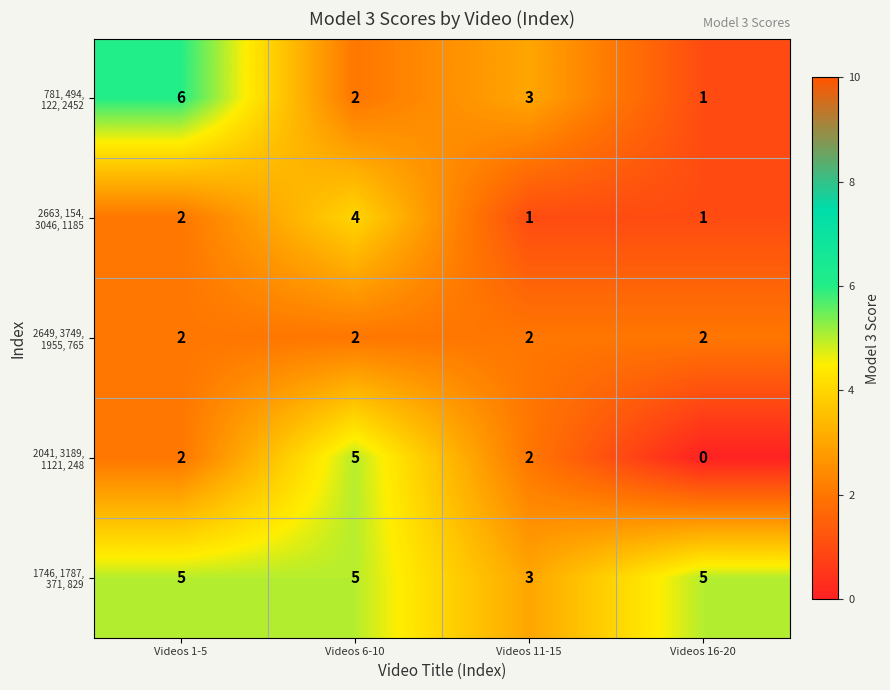

At which category is the sum across all series the highest?

Videos 6-10